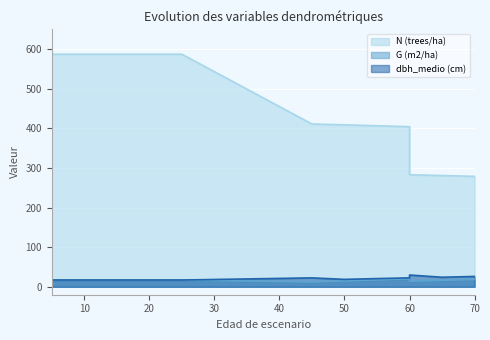

In dbh_medio (cm), how many points are lower than both neighbors (excluding endpoints)?

2